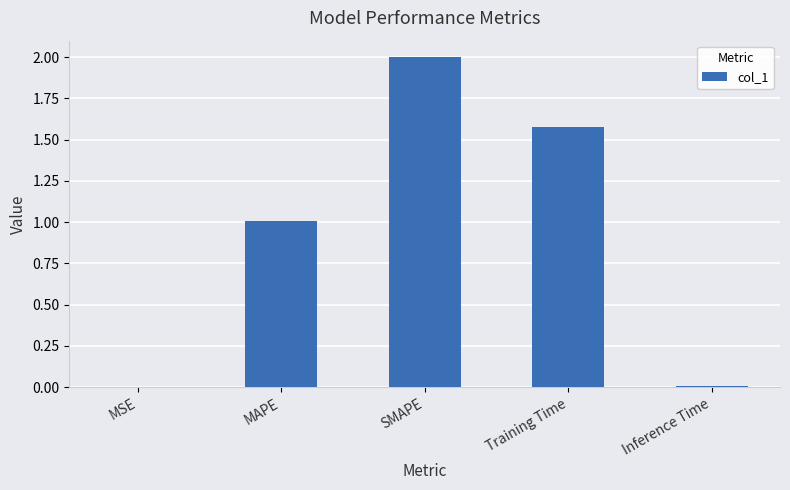

The value at MAPE is 1.0. True or false?

True